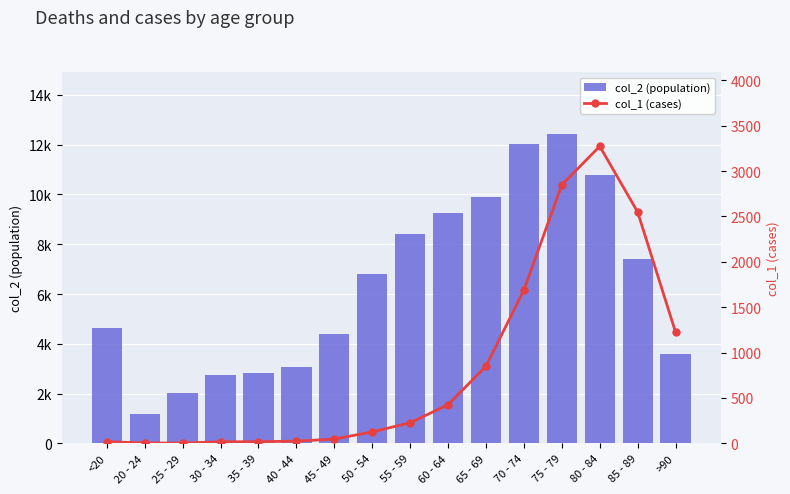

Read the col_2 (population) value at 80 - 84, to the nearest 50.

10750